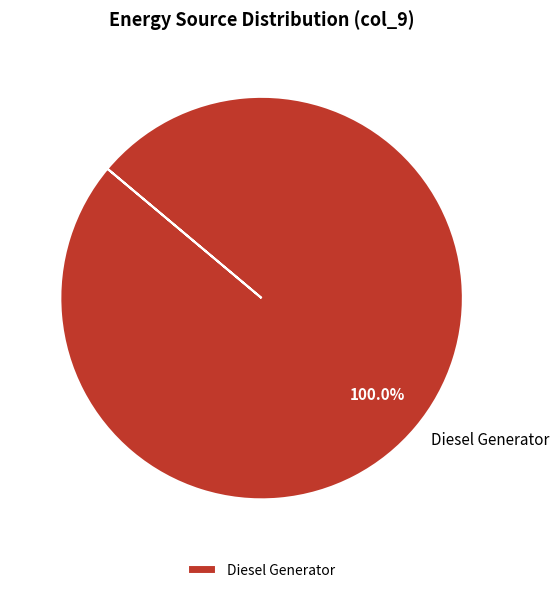

Rank the categories by value from lowest to highest.

Diesel Generator